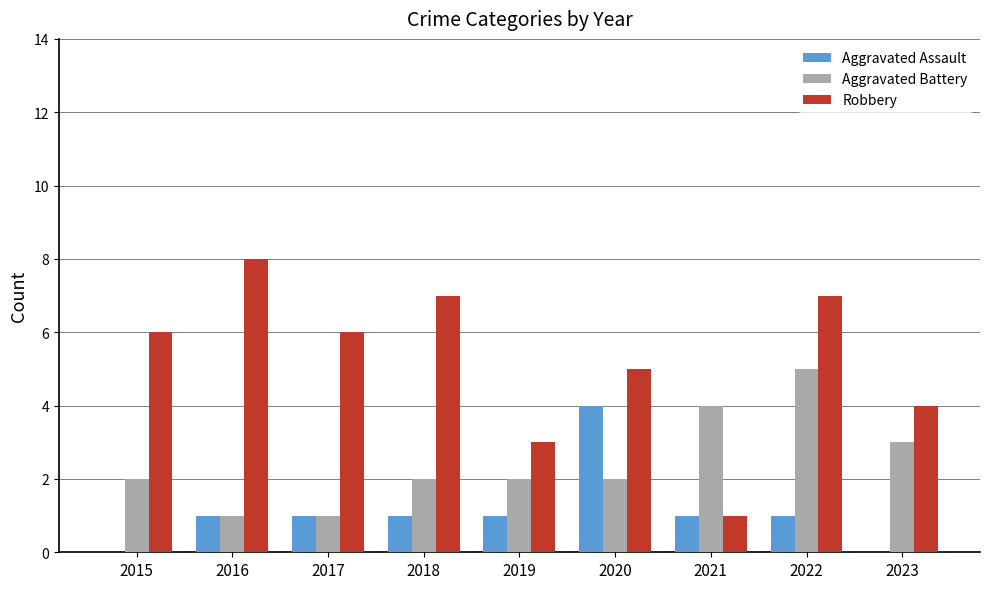

What is the maximum value shown in the chart?

8